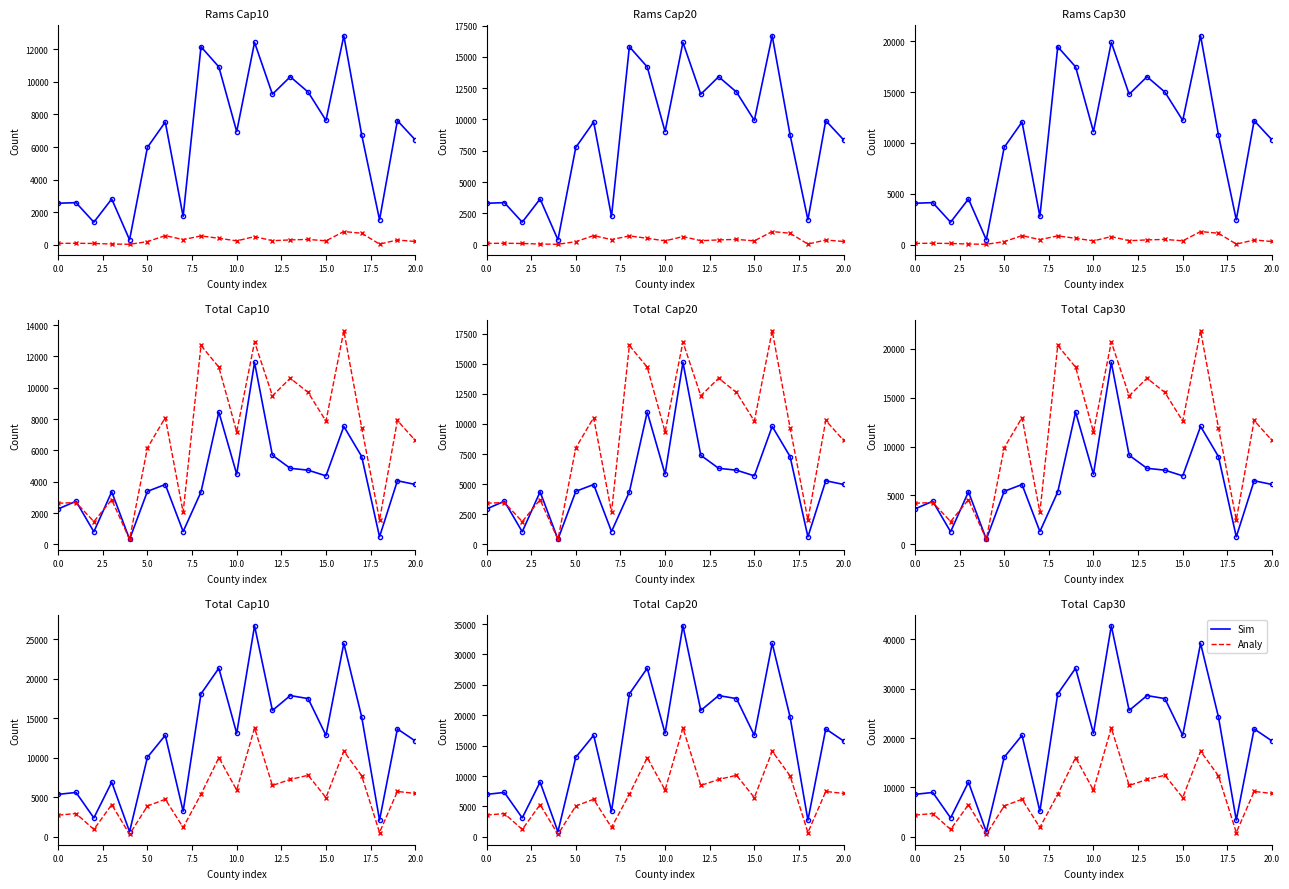

In Sim, how many points are lower than both neighbors (excluding endpoints)?

7